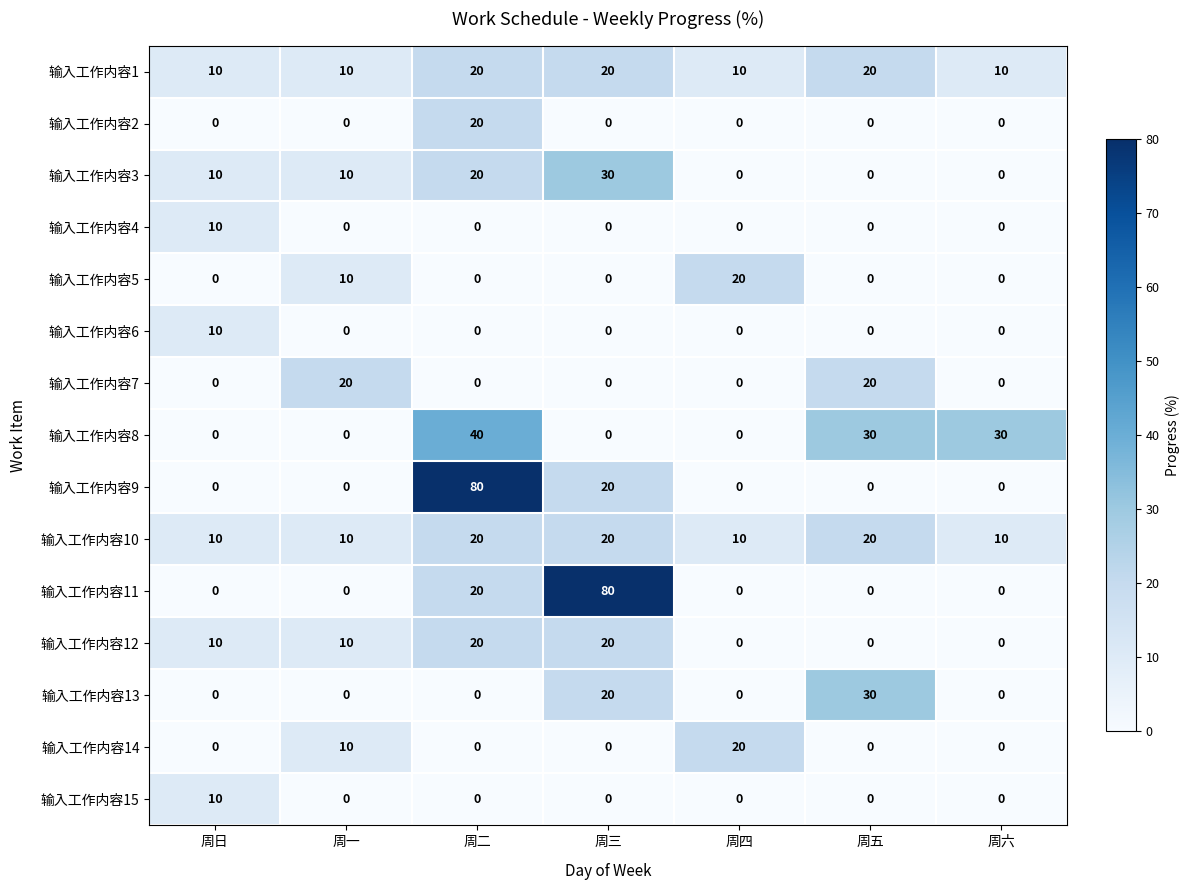

Is it true that 输入工作内容3 equals 0 at 周六?

True